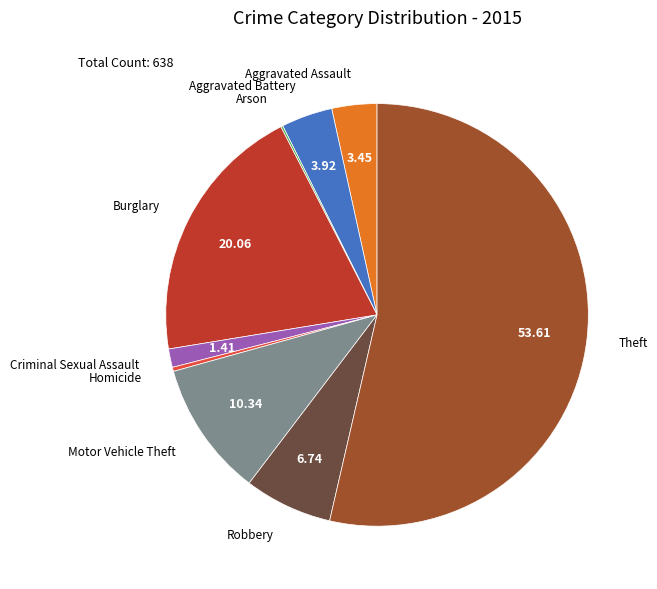

Is there any slice that represents more than half of the pie?

Yes